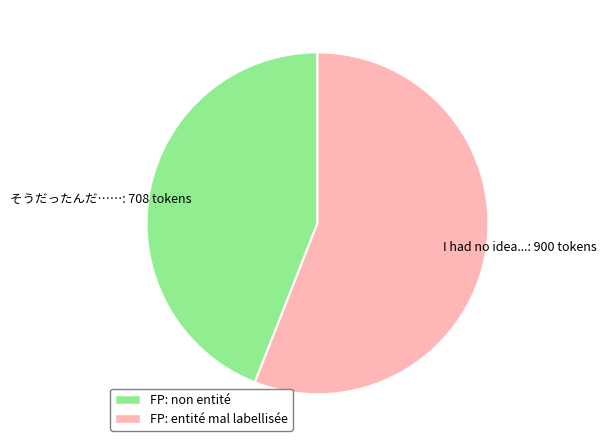

Is the sum of そうだったんだ…… and I had no idea... greater than half?

Yes